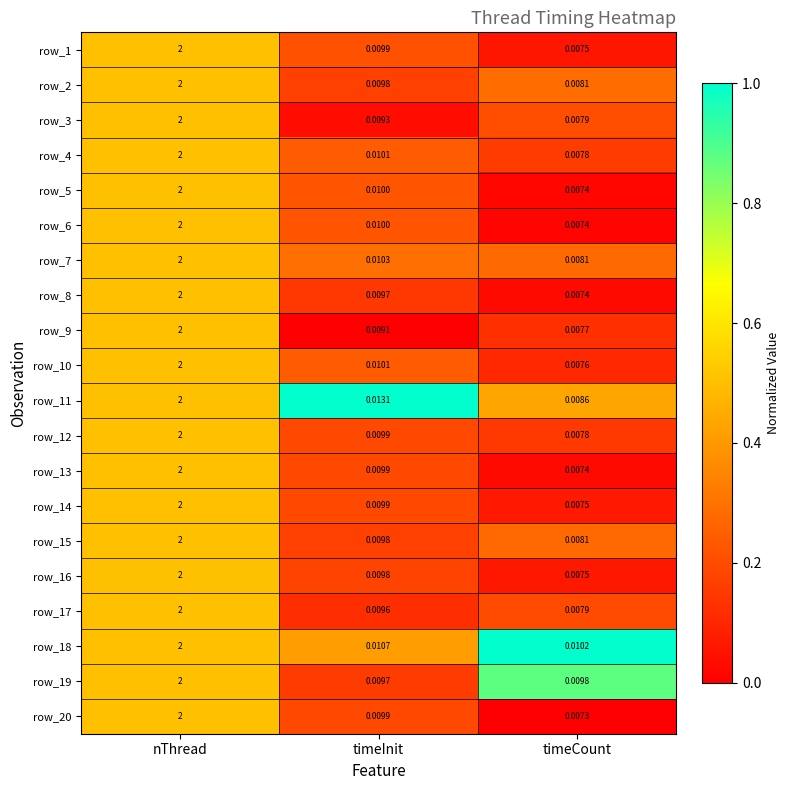

At which category is the sum across all series the highest?

nThread